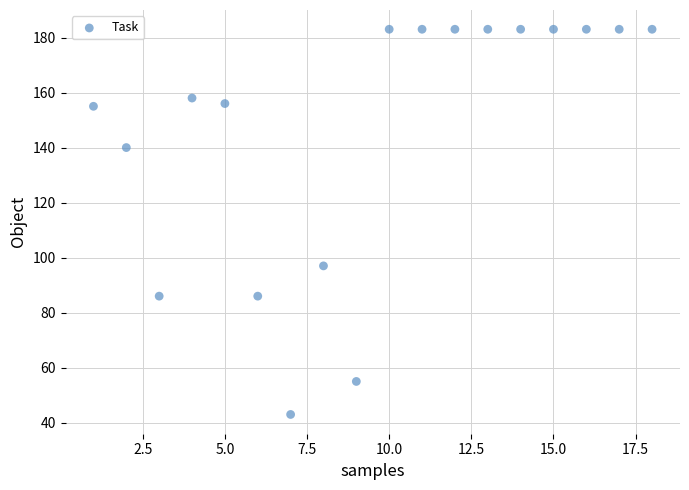

What is the range of X values (max minus min)?

17